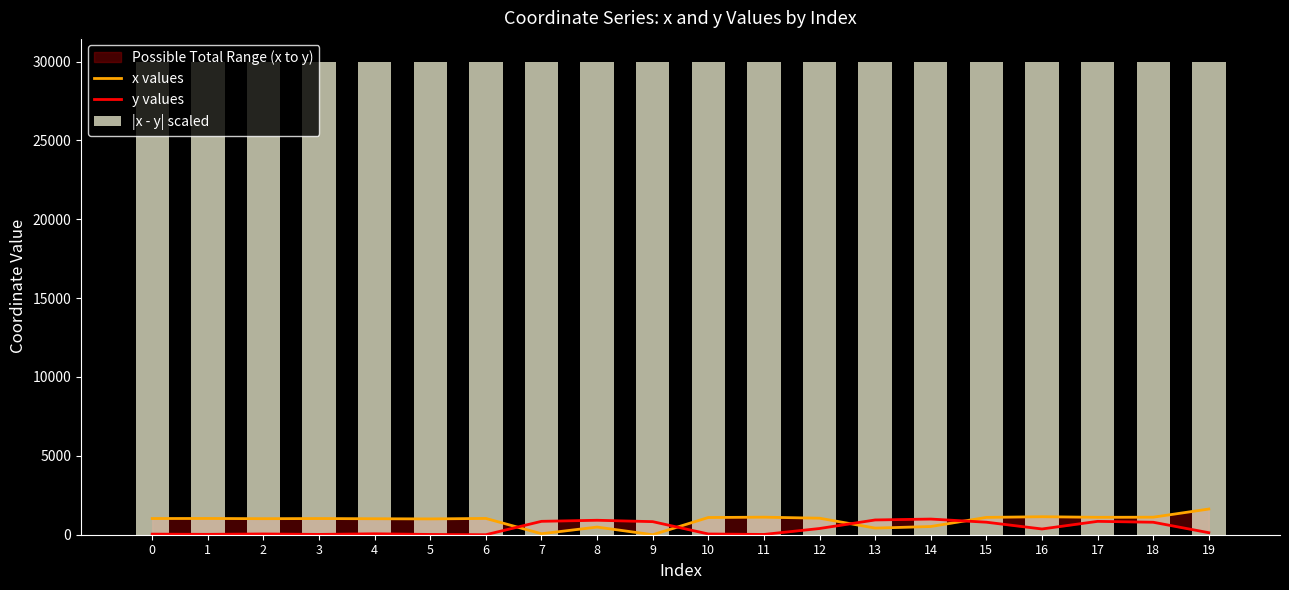

What is the value of the |x - y| scaled bar at the 19th from the left?

29974.9